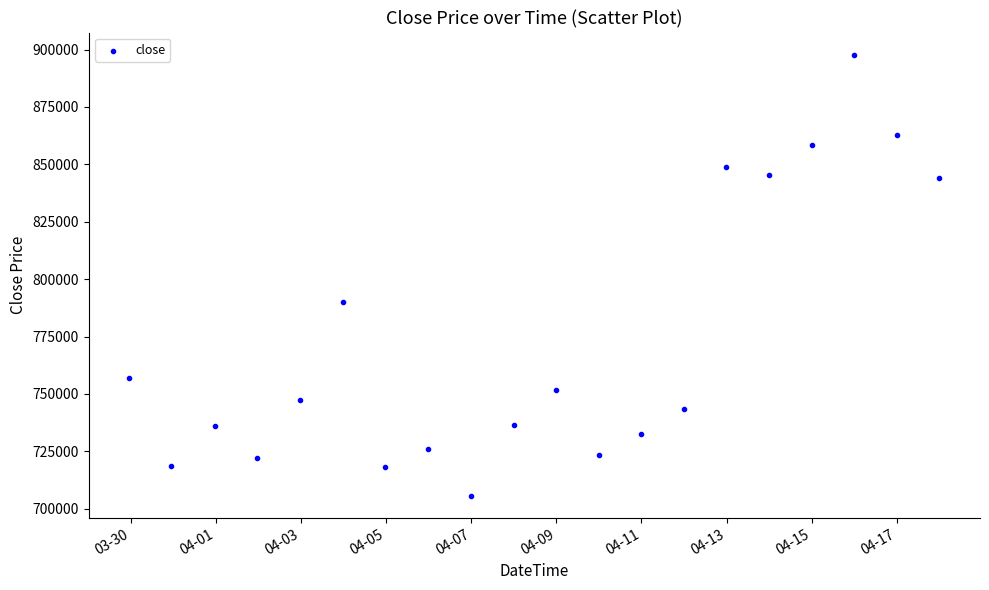

What is the range of Y values (max minus min)?

192149.5